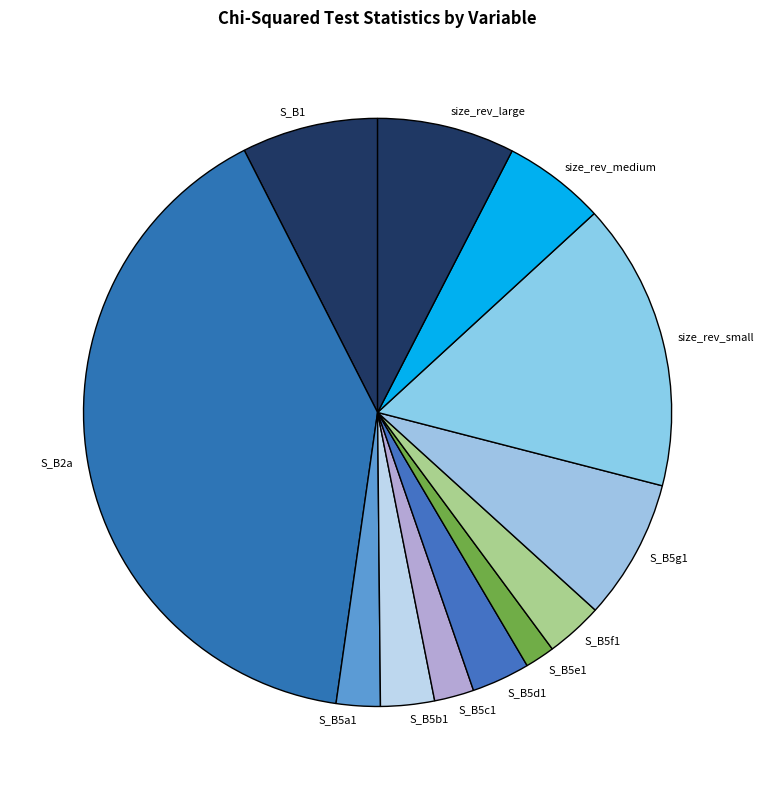

Which category has the biggest portion of the pie?

S_B2a